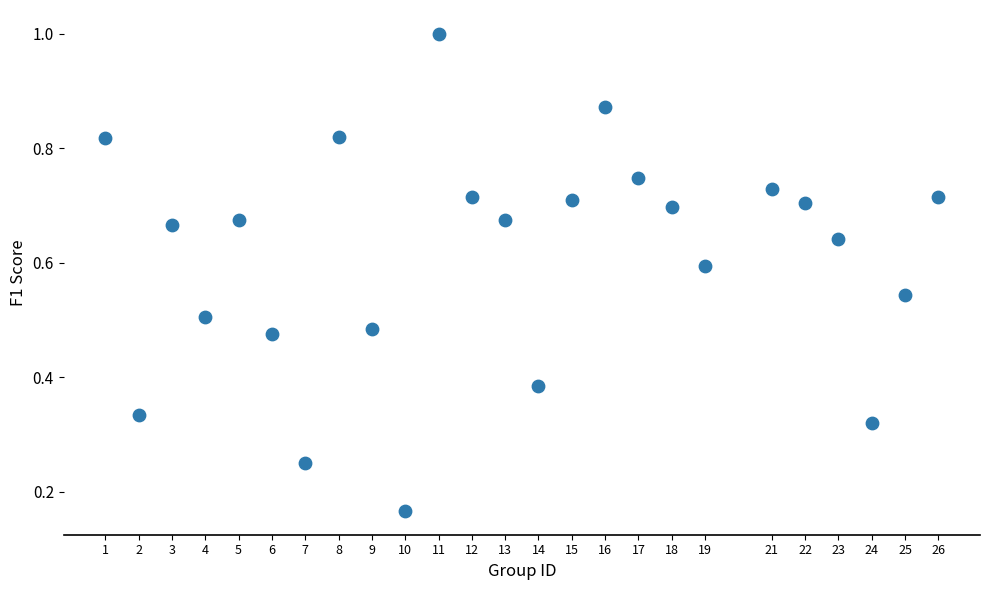

What is the range of X values (max minus min)?

25.0